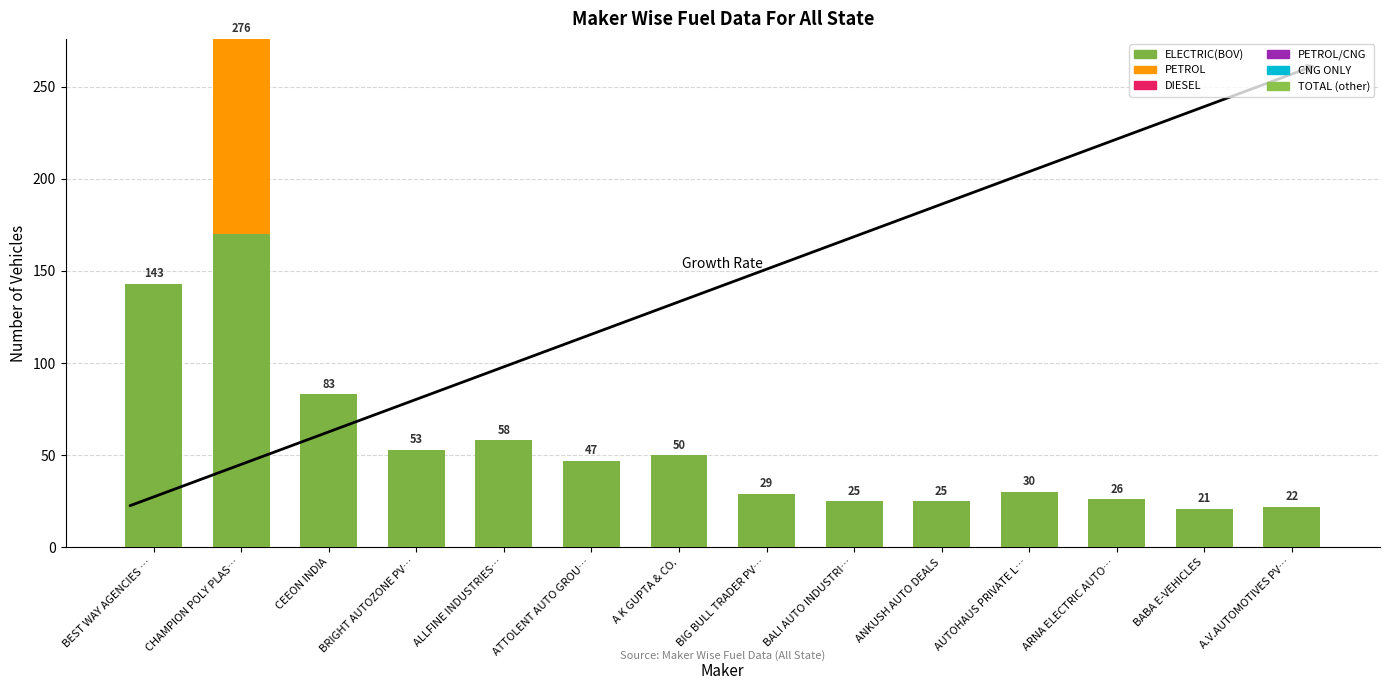

How many series are shown in this chart?

2